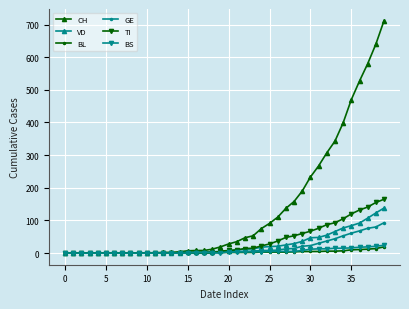

How many values in the CH series are below 28?

20